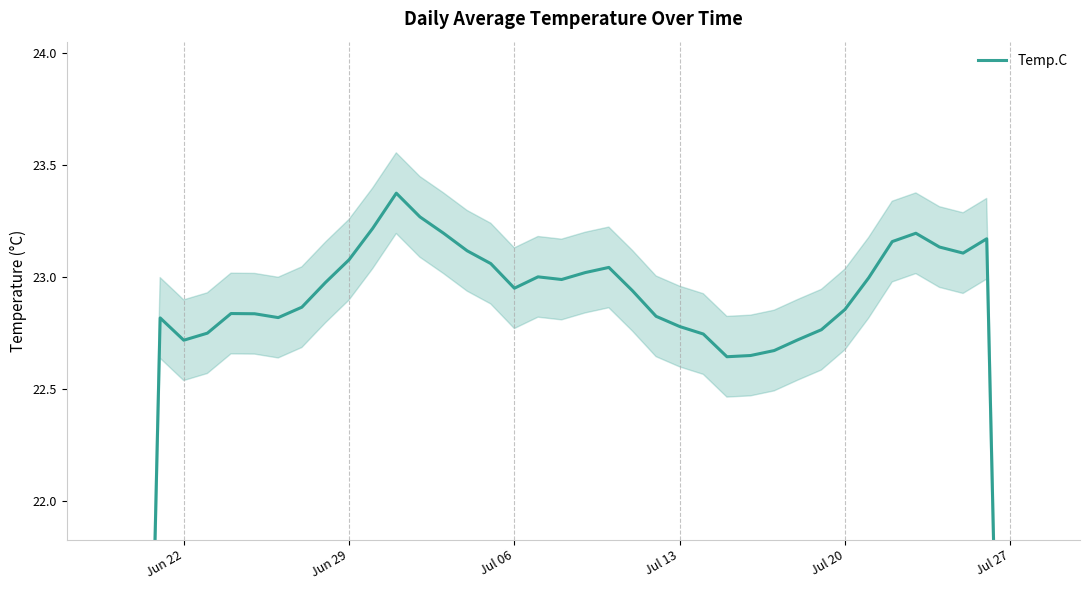

What is the minimum value shown in the chart?

13.7